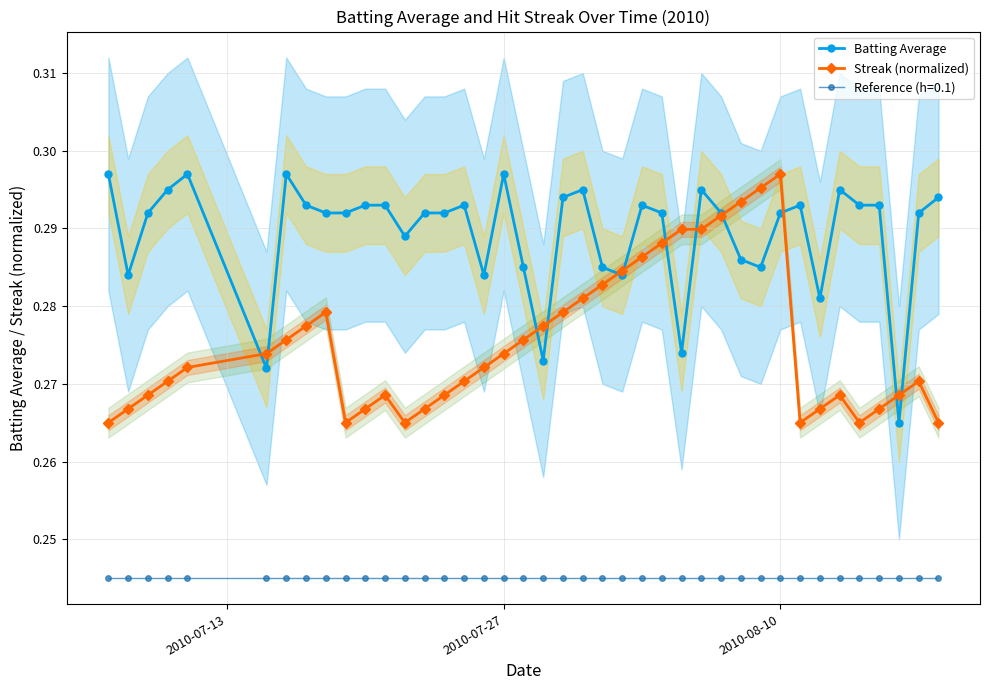

True or false: Batting Average has more than 0 points higher than both neighbors.

True